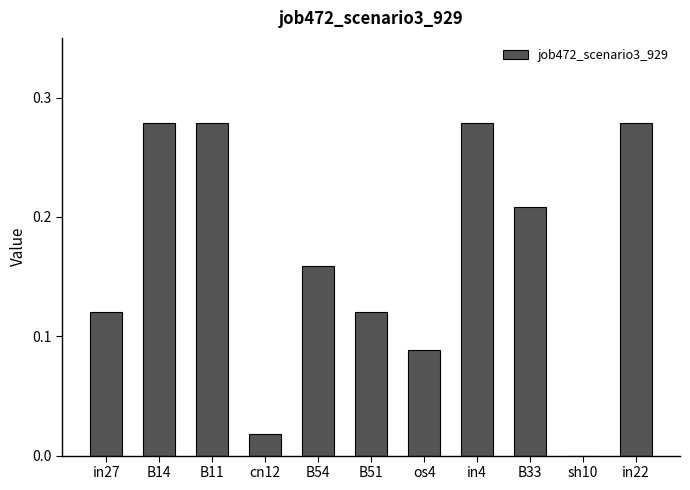

What is the change in value from in4 to sh10?

-0.3